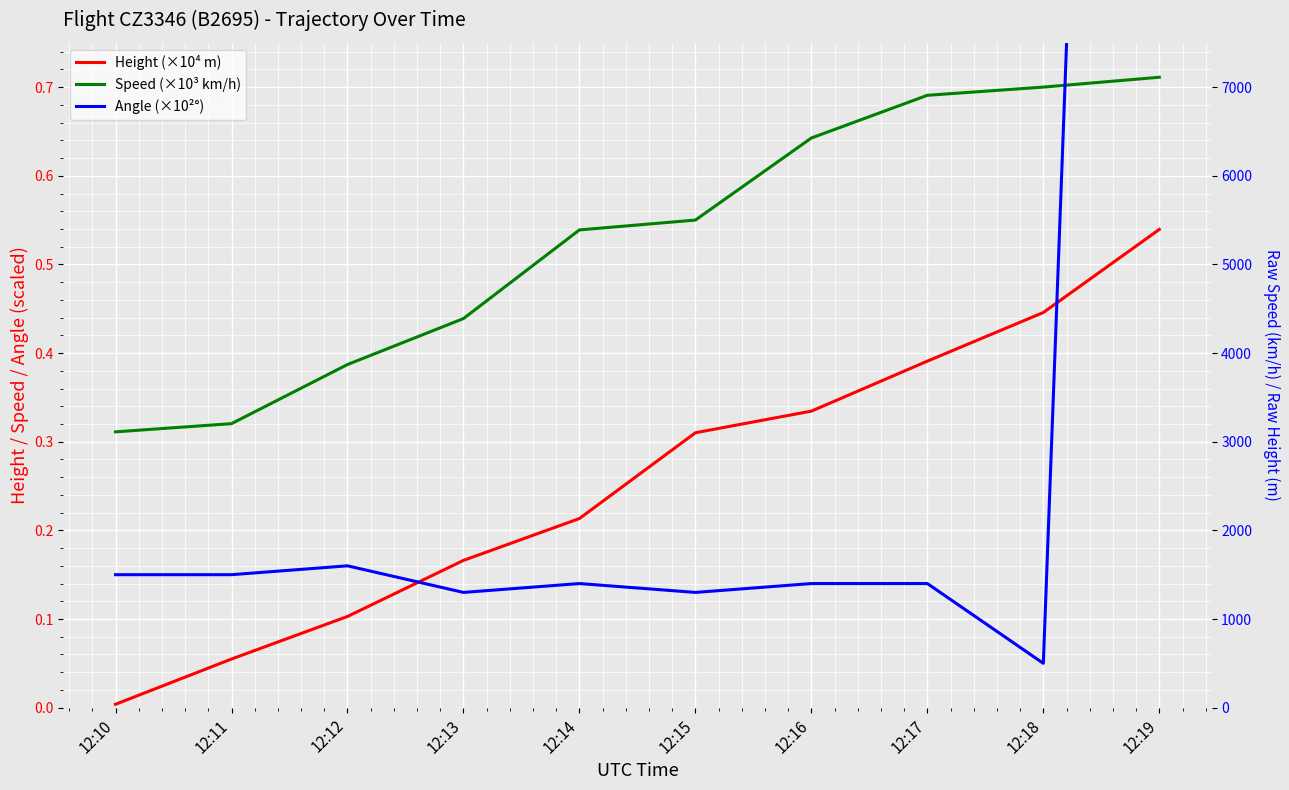

True or false: Speed (×10³ km/h) and Height (×10⁴ m) intersect in this chart.

False